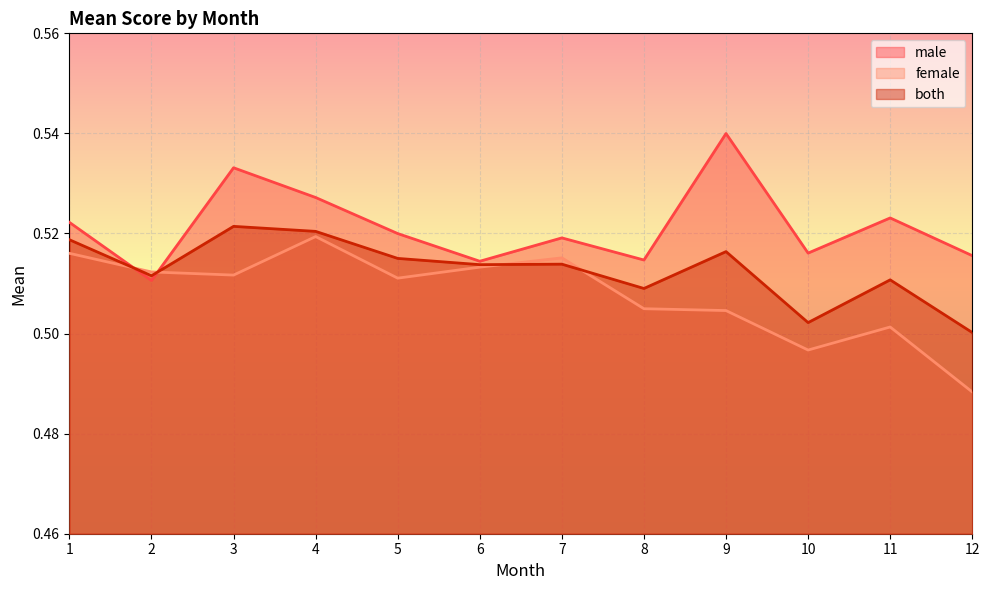

Rank the series by their maximum value, from highest to lowest.

male, both, female